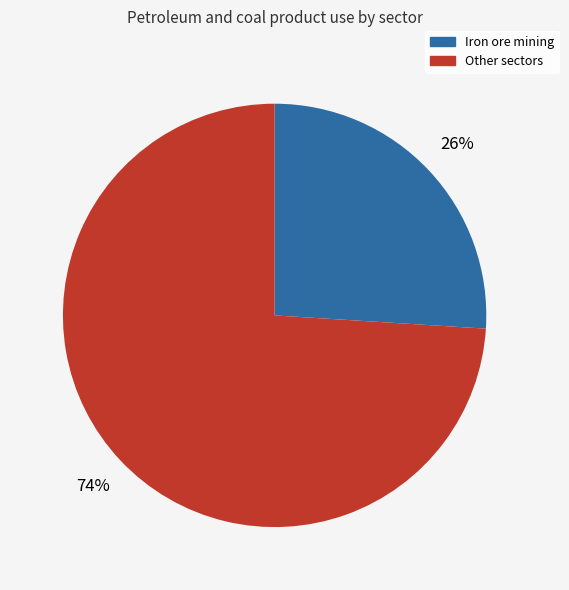

How many segments does this pie chart have?

2